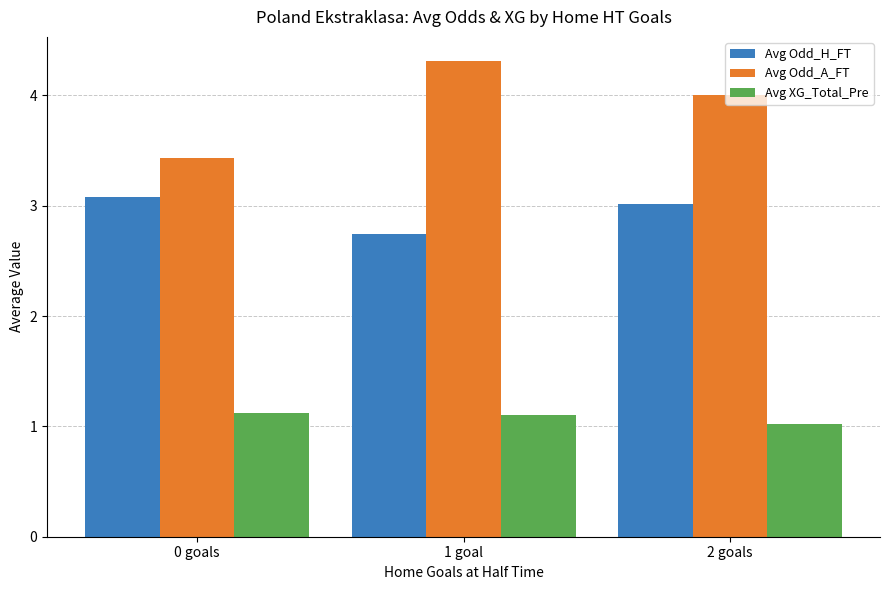

What position from the left is 1 goal?

2